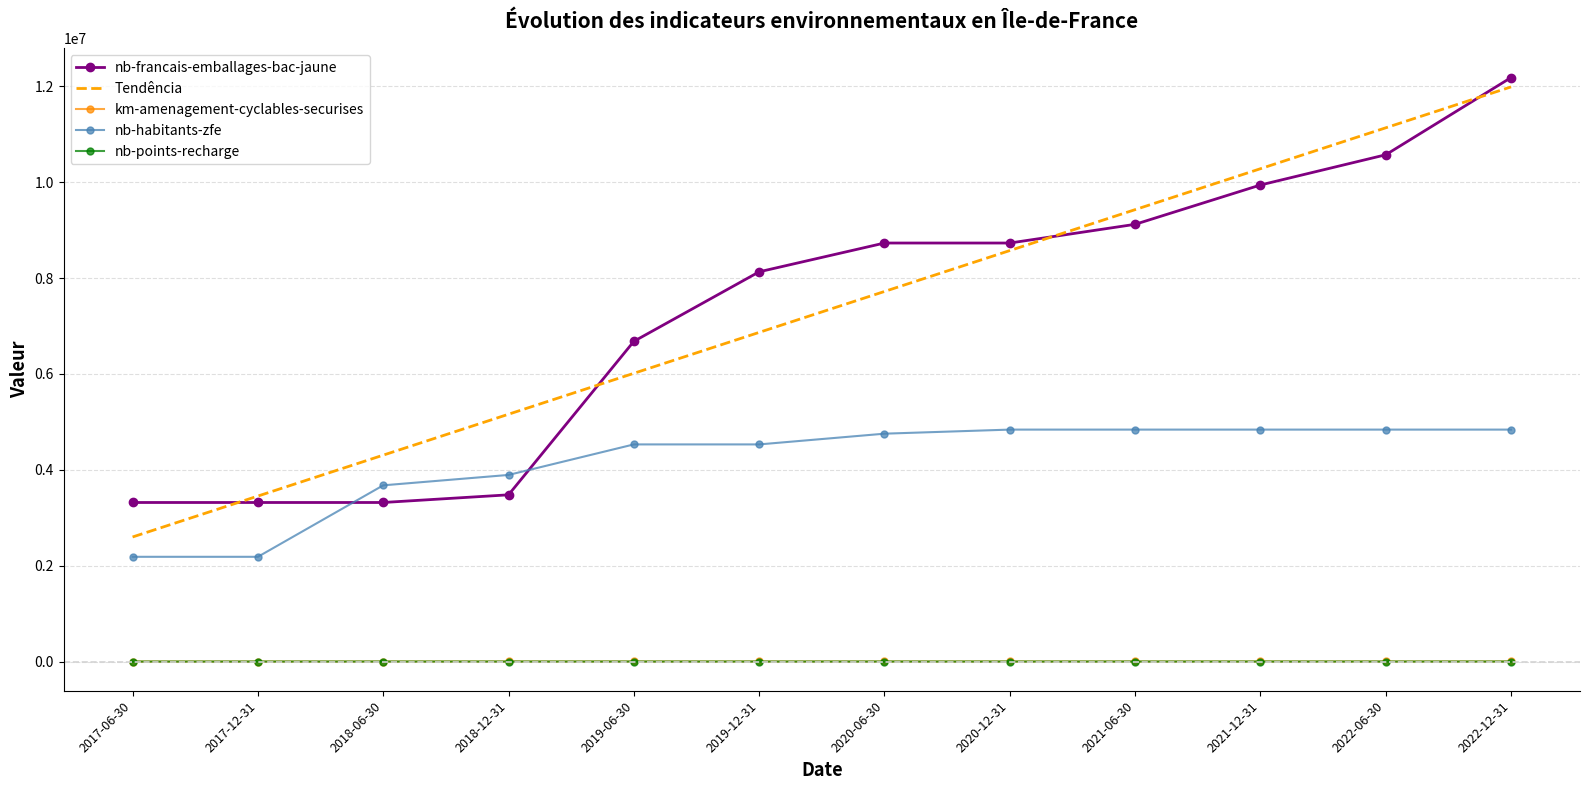

The value of nb-francais-emballages-bac-jaune at 2022-12-31 is 12180000.0. True or false?

True